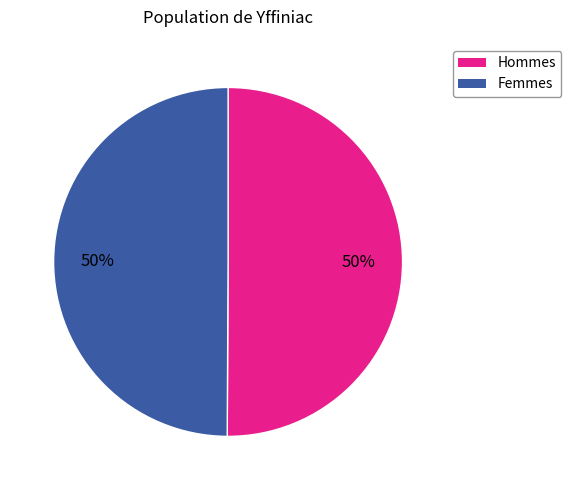

To the nearest percent, what is the average slice percentage?

50%